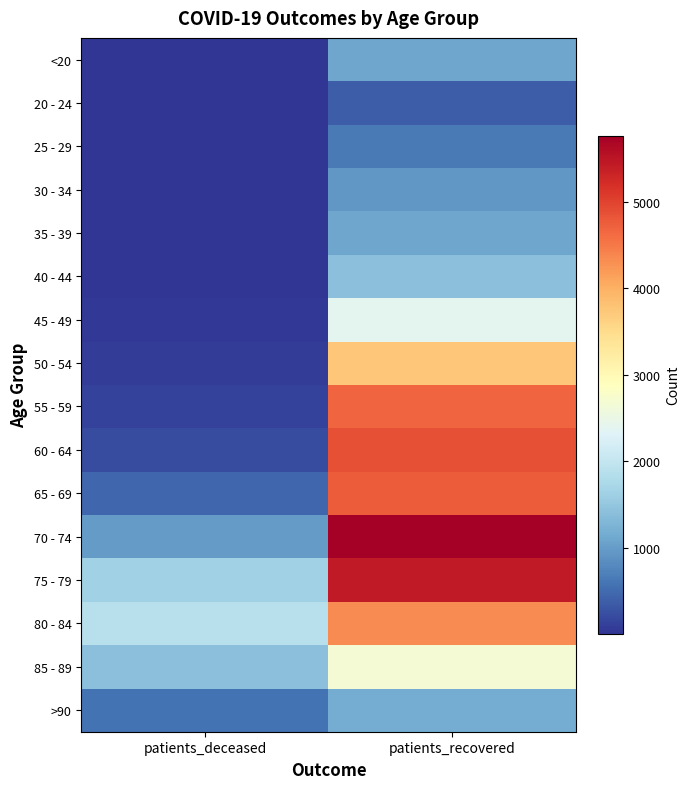

List the series in order of their peak value, highest first.

70 - 74, 75 - 79, 60 - 64, 65 - 69, 55 - 59, 80 - 84, 50 - 54, 85 - 89, 45 - 49, 40 - 44, >90, <20, 35 - 39, 30 - 34, 25 - 29, 20 - 24